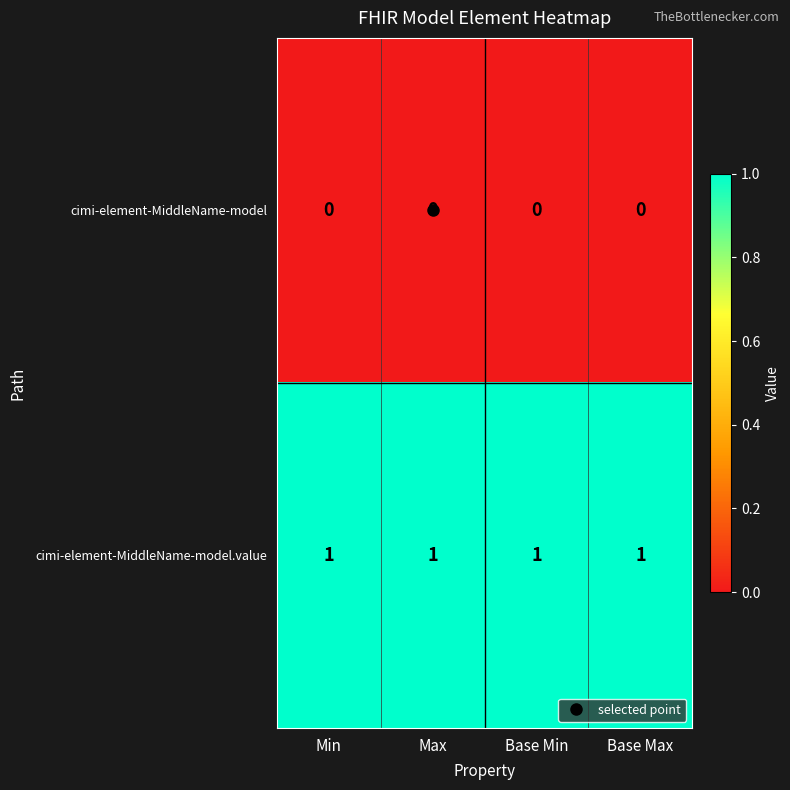

Rank the series at Base Max from lowest to highest value.

cimi-element-MiddleName-model, cimi-element-MiddleName-model.value